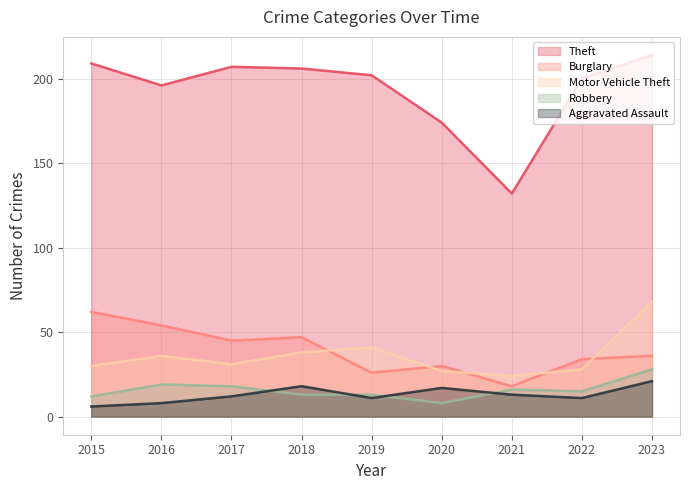

True or false: Motor Vehicle Theft has a value of 41 at 2019.

True